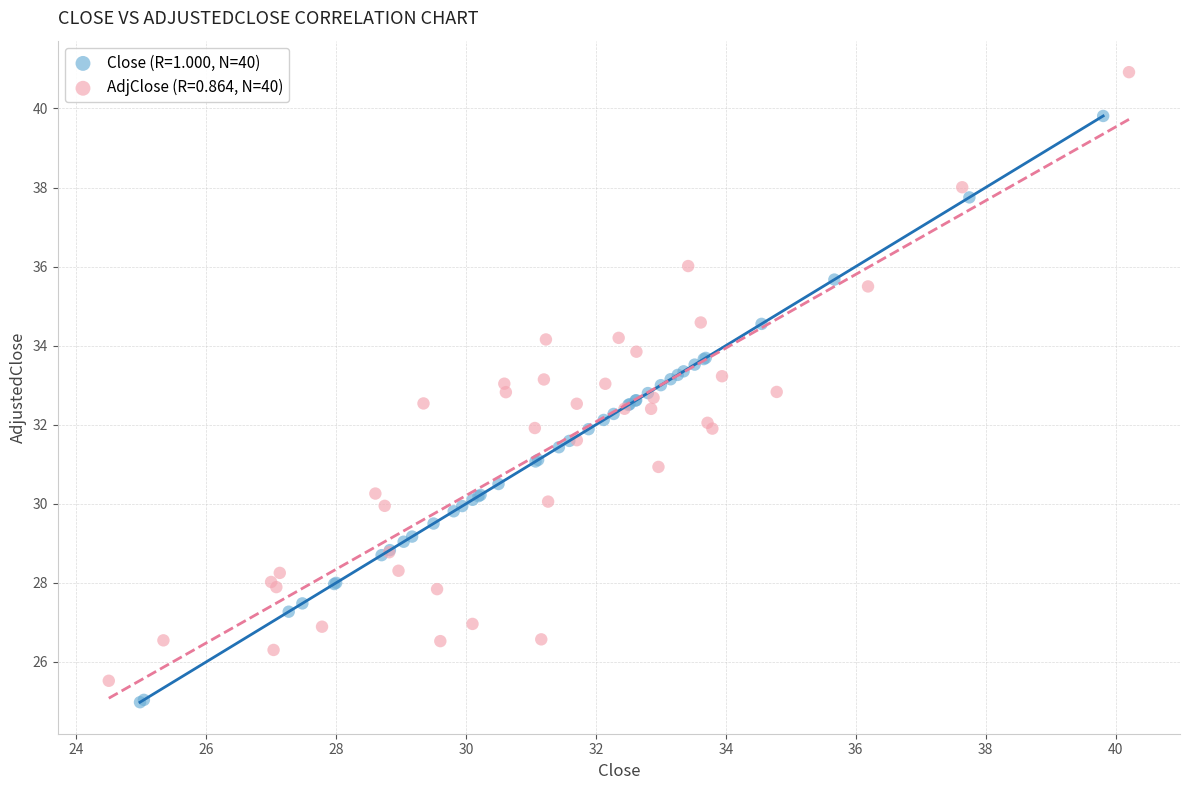

Which series contains the highest Y value?

AdjClose (R=0.864, N=40)